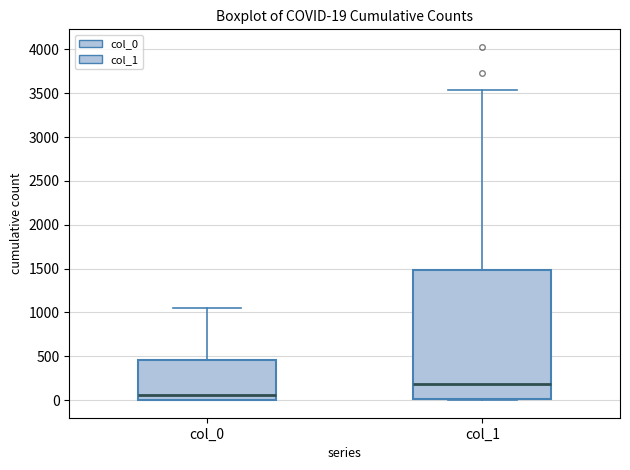

Which box's median line is the highest?

col_1